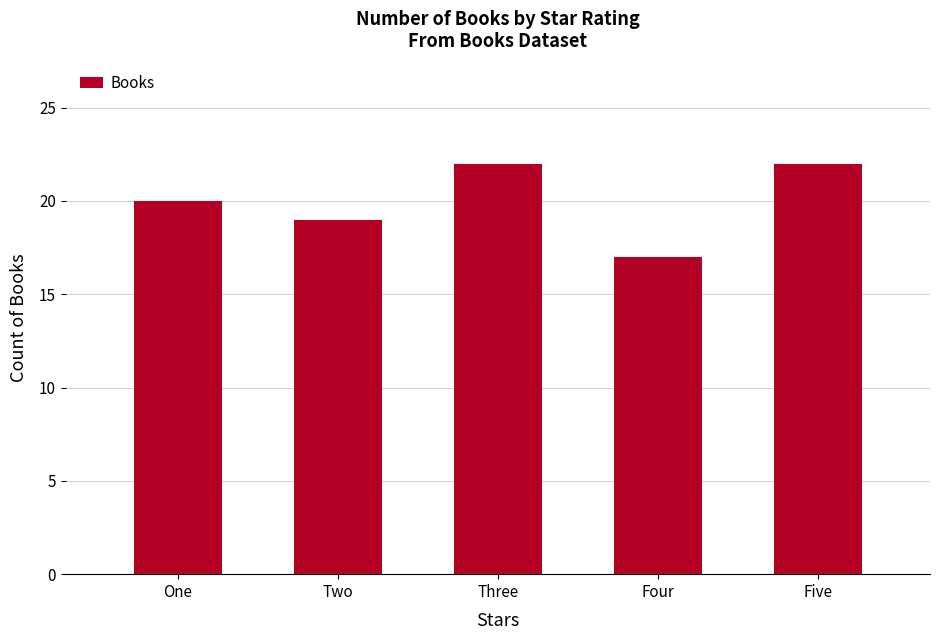

Does the chart contain any negative values?

No